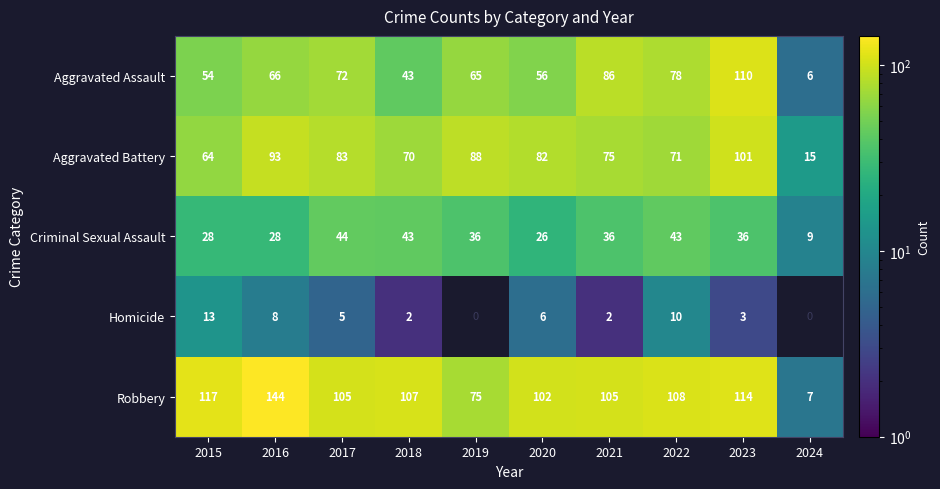

Which series has the widest spread of values?

Robbery